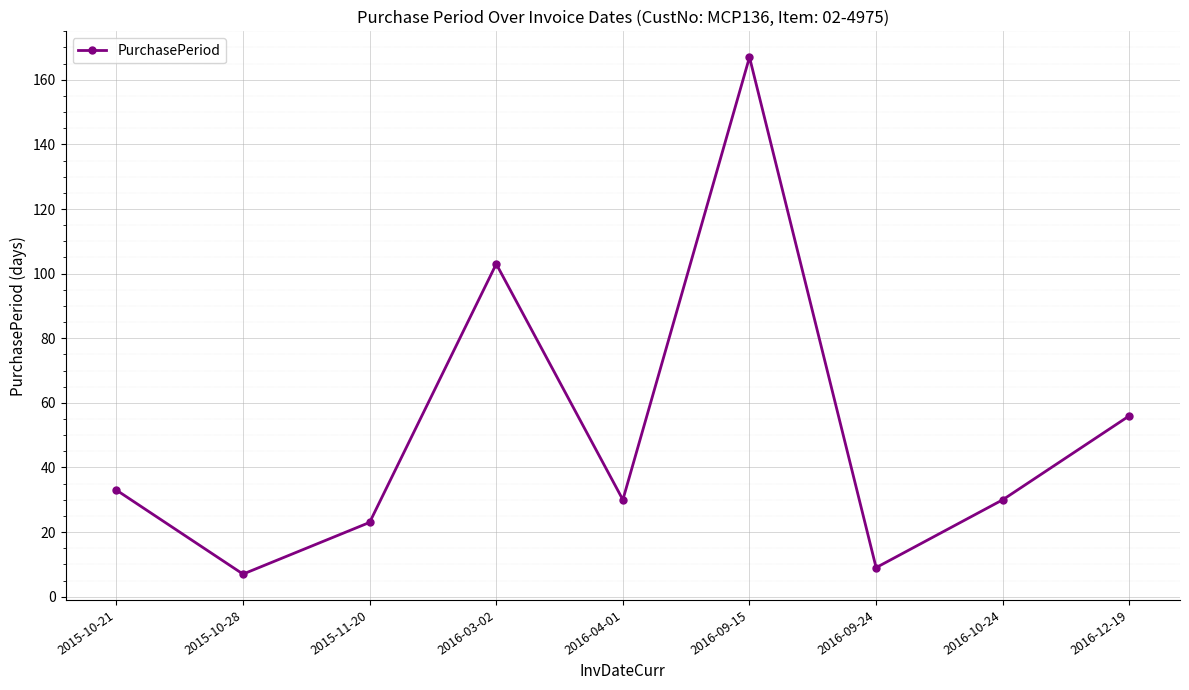

What is the label of the 9th point from the right?

2015-10-21